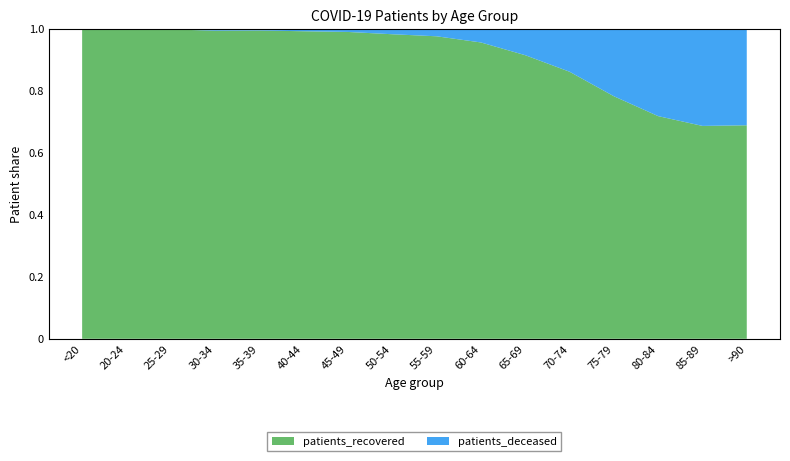

Reading left to right, list all the values displayed in this chart.

patients_deceased: <20=11	20-24=3	25-29=3	30-34=14	35-39=13	40-44=21	45-49=40	50-54=107	55-59=180	60-64=353	65-69=722	70-74=1479	75-79=2483	80-84=2906	85-89=2192	>90=980
patients_recovered: <20=3401	20-24=1008	25-29=1697	30-34=2360	35-39=2454	40-44=2712	45-49=3968	50-54=6051	55-59=7331	60-64=7698	65-69=7776	70-74=9216	75-79=8941	80-84=7415	85-89=4808	>90=2170